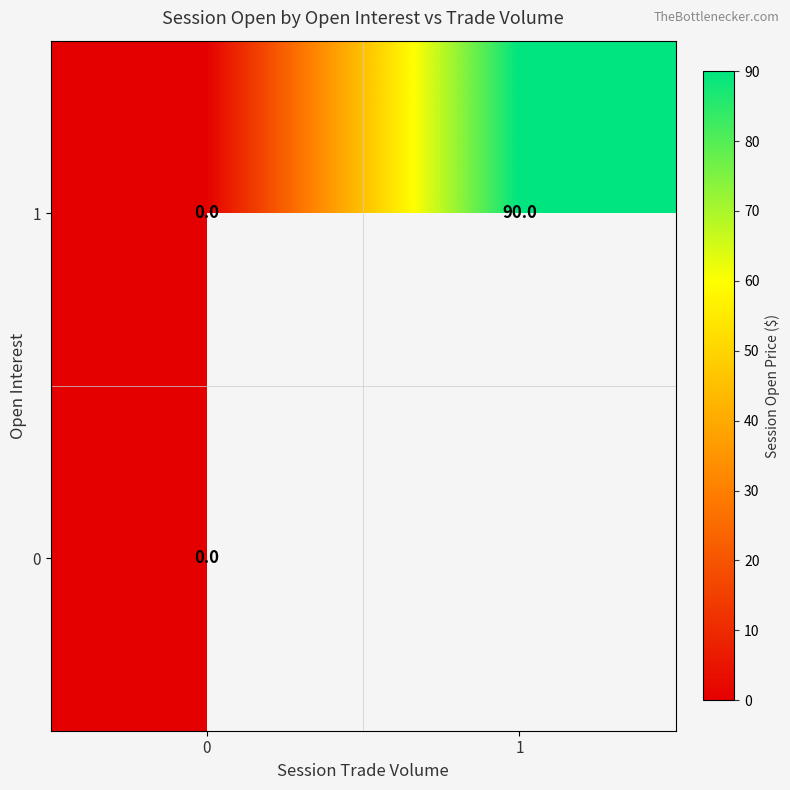

The value of 1 at 1 is 52. True or false?

False